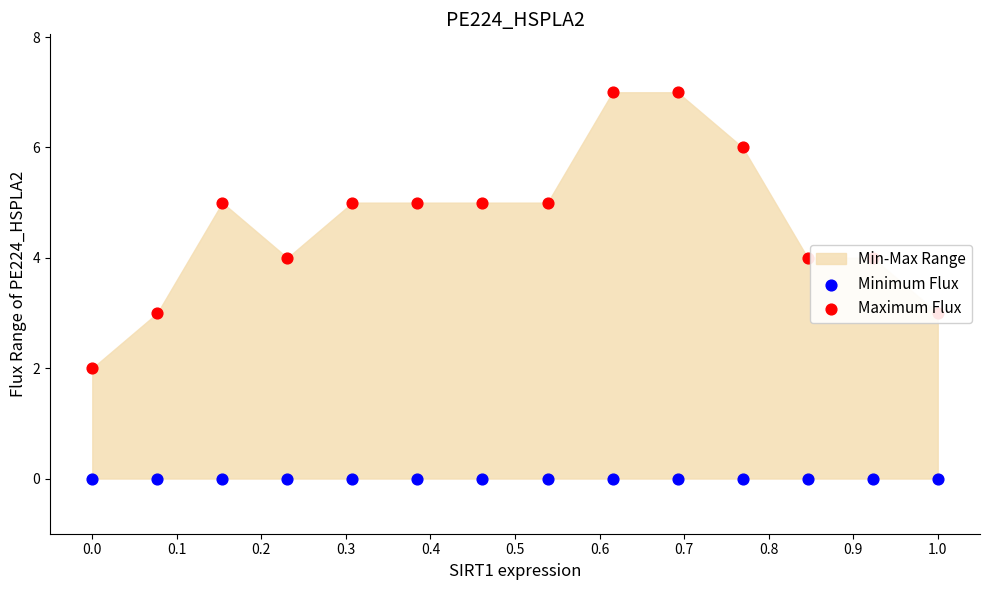

At how many categories does at least one series exceed 2?

13